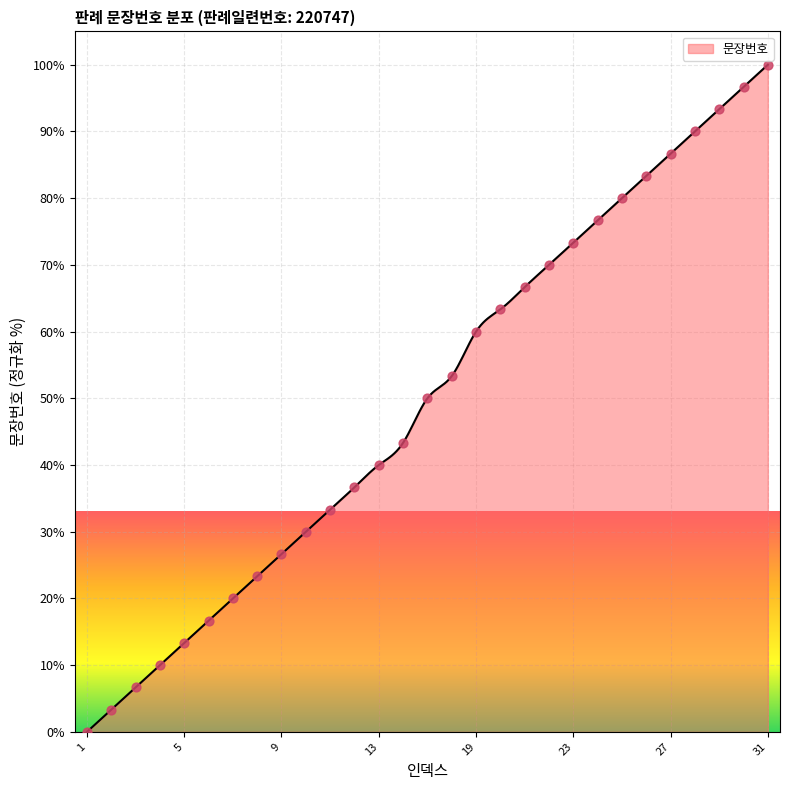

What is the change in value from 3 to 23?

+66.7